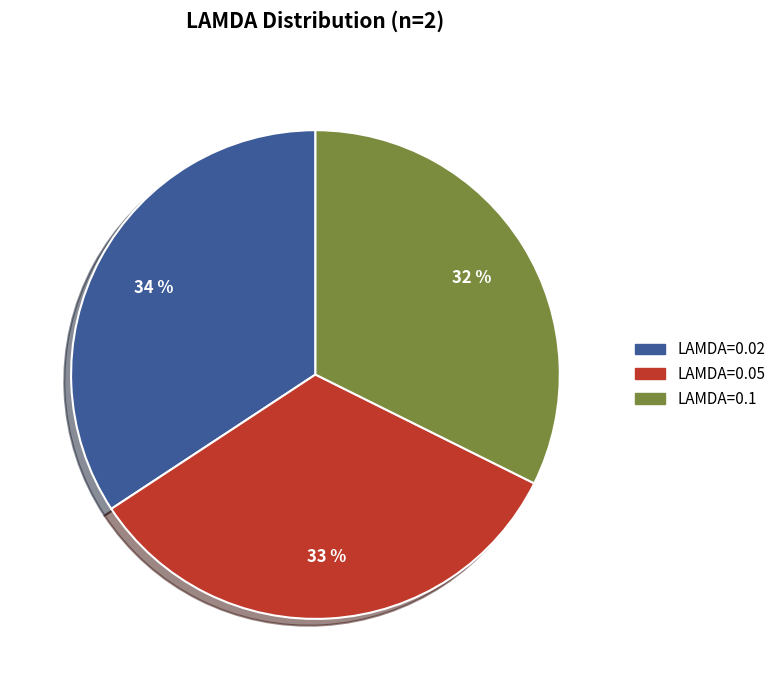

The LAMDA=0.1 slice represents 37% of the pie. True or false?

False